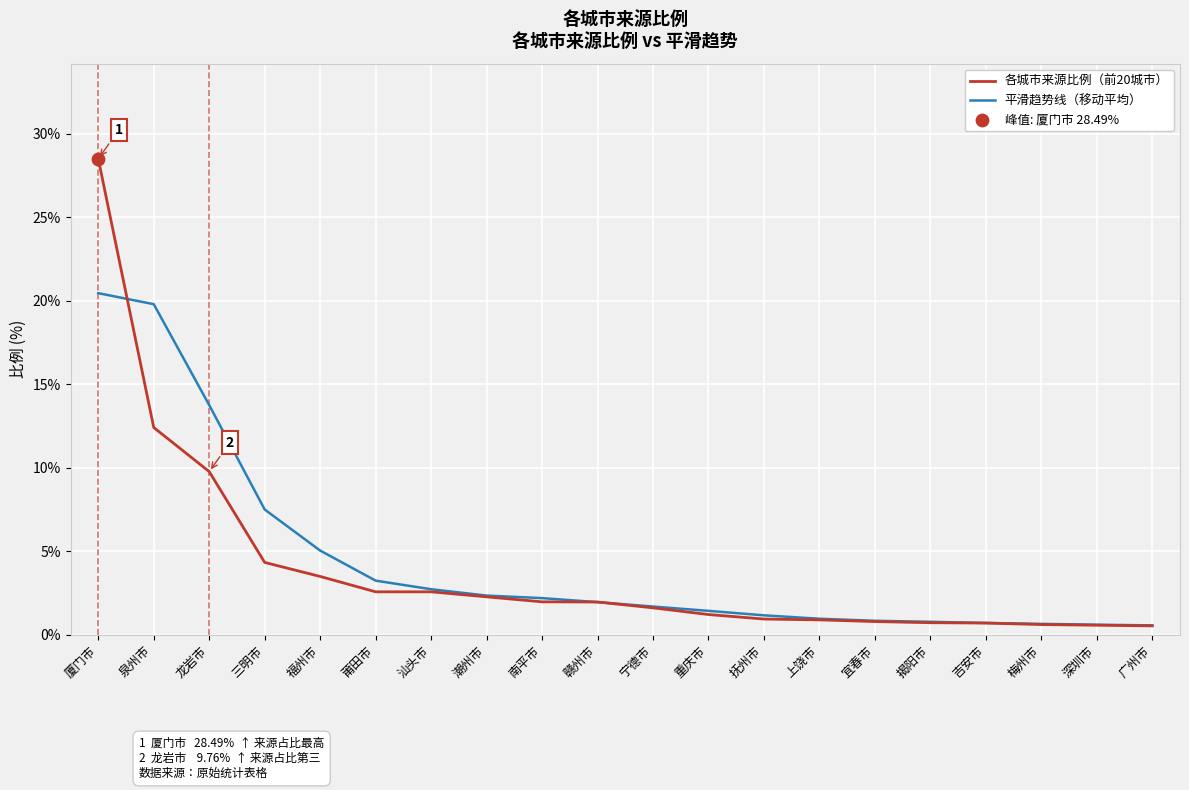

Between 龙岩市 and 重庆市, which series saw the biggest shift?

平滑趋势线（移动平均）